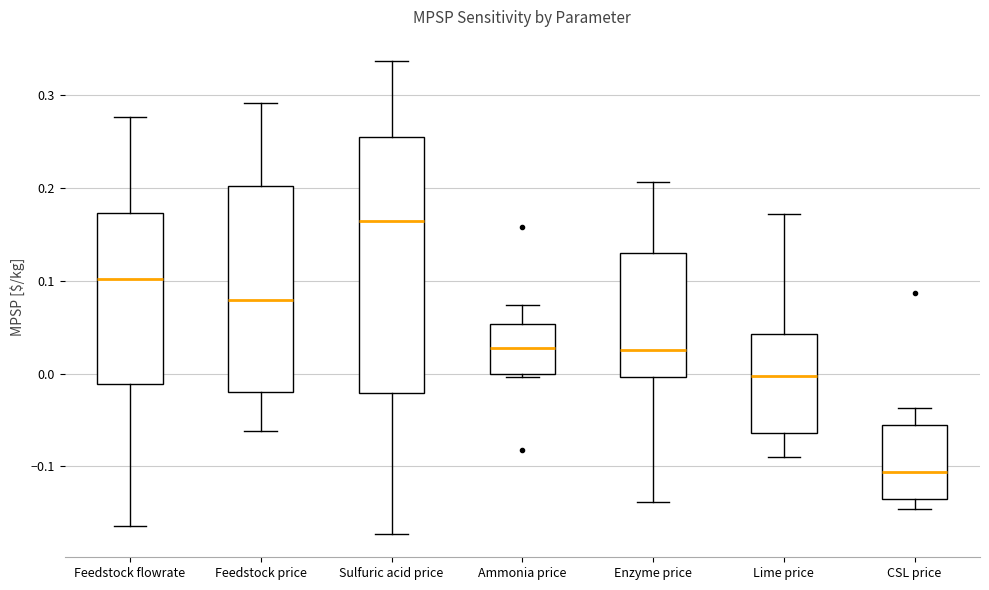

Which box's median line is the lowest?

CSL price